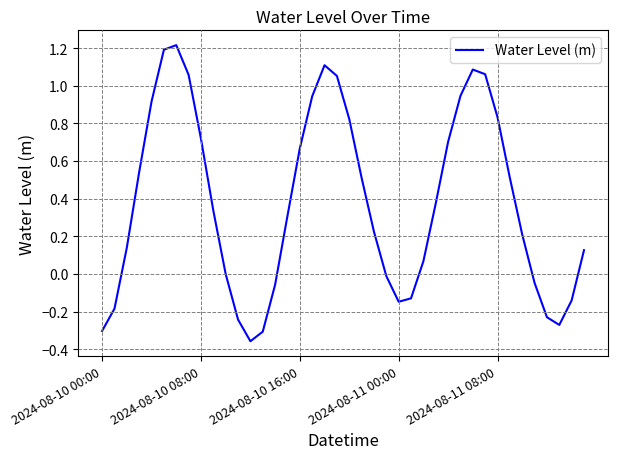

What is the maximum value shown in the chart?

1.2